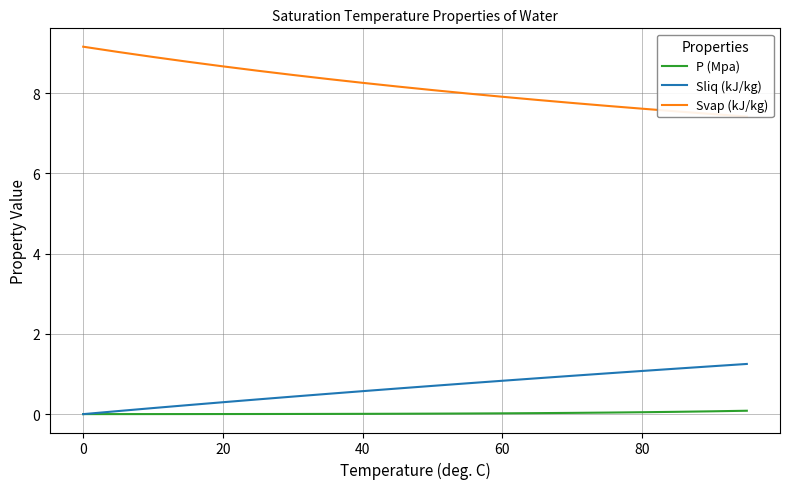

The Sliq (kJ/kg) series shows 0.2 at 40. True or false?

False